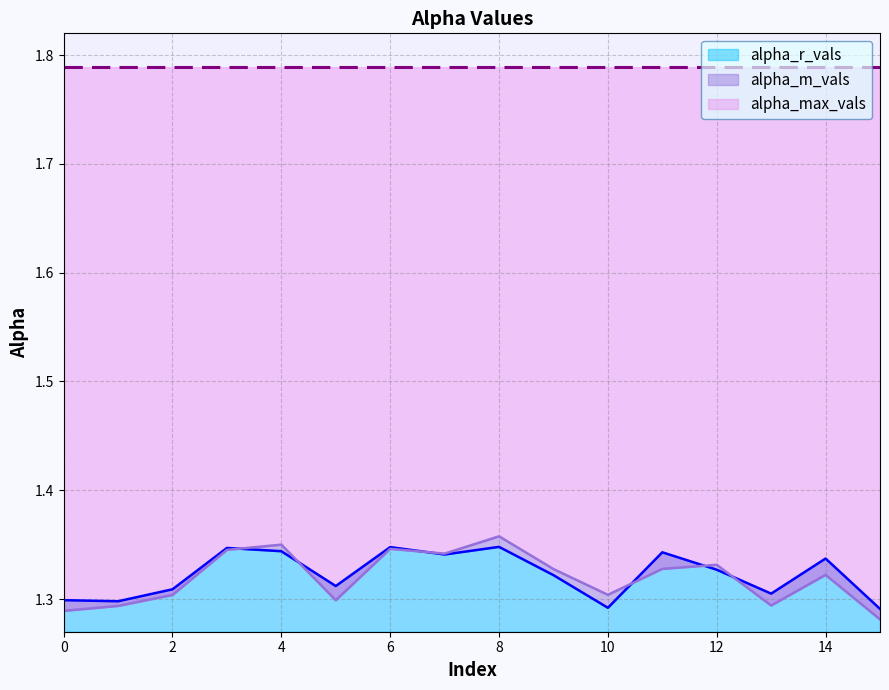

What is the approximate value of alpha_m_vals at 6?

1.3